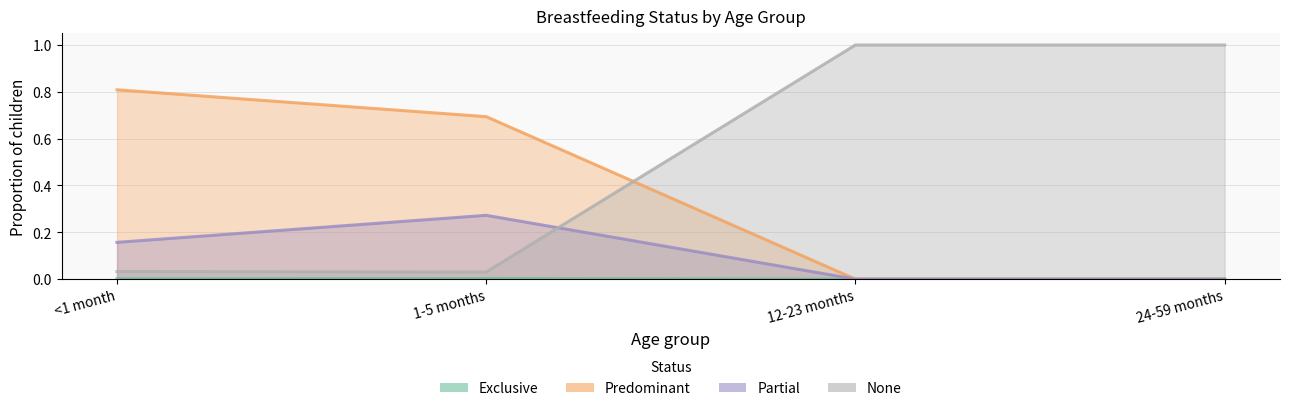

Is it true that None equals 0.0 at 1-5 months?

False